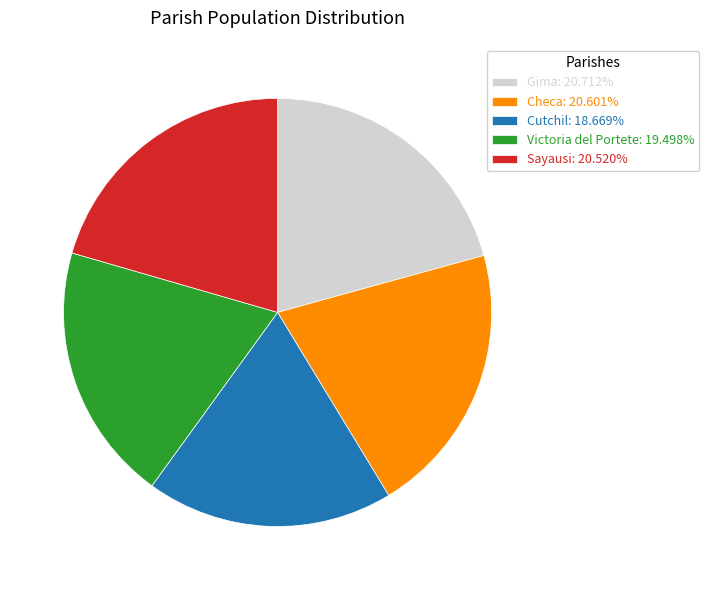

Is Gima: 20.712% the majority of the pie?

No